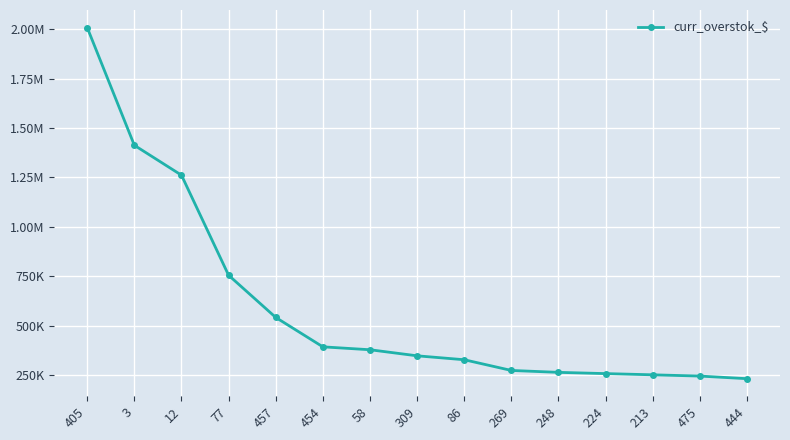

Is this an area chart (filled region under the line)?

No